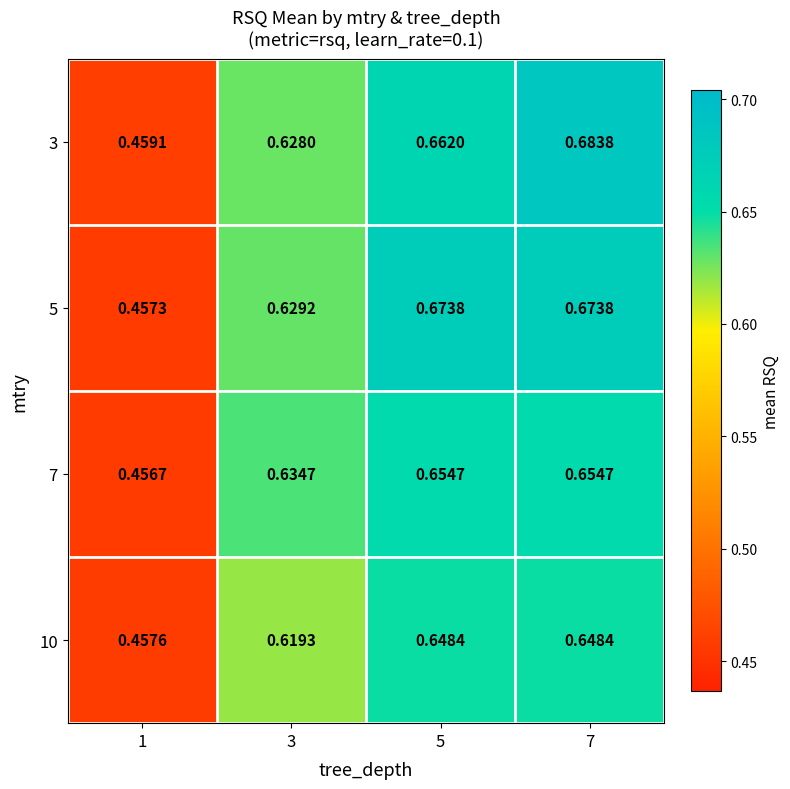

Which has a higher value, 3 or 1?

3